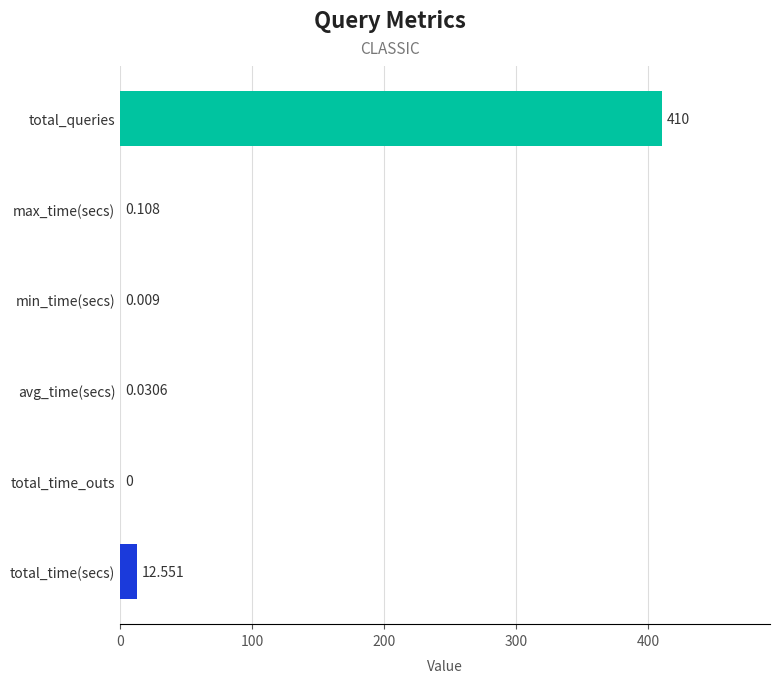

Between min_time(secs) and max_time(secs), which is larger?

max_time(secs)